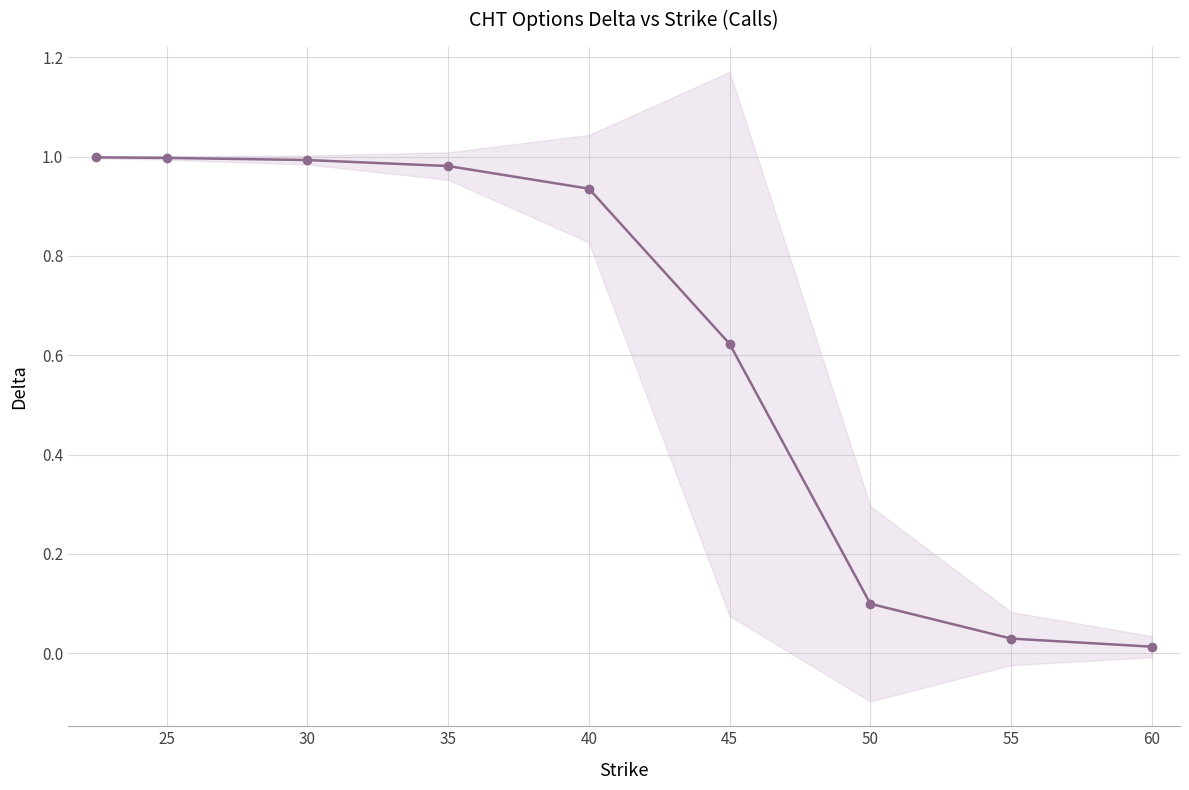

Which has a higher value, 40 or 60?

40